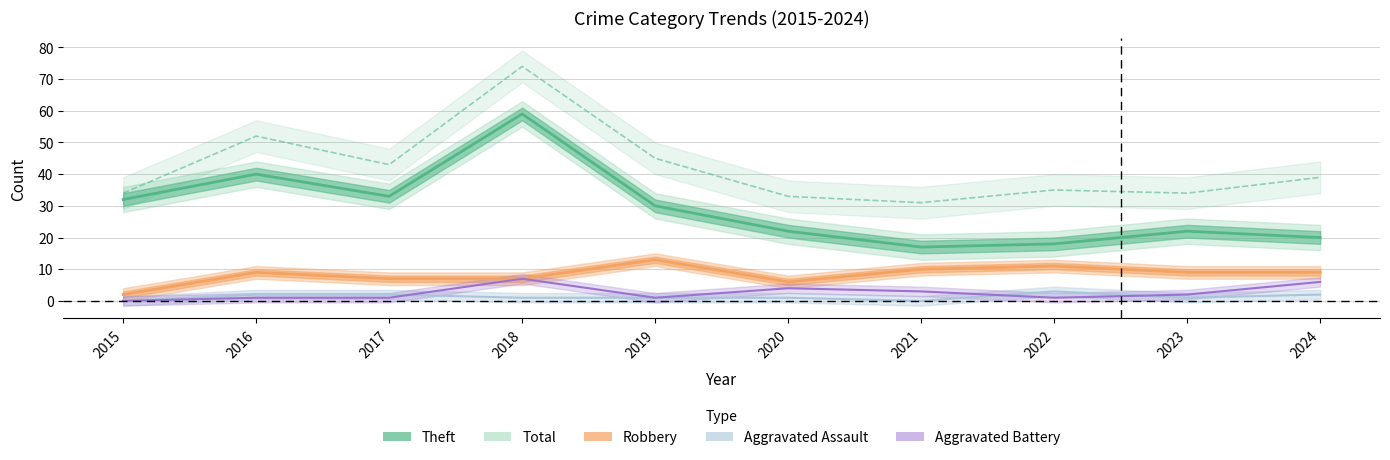

How many lines are shown in the chart?

5